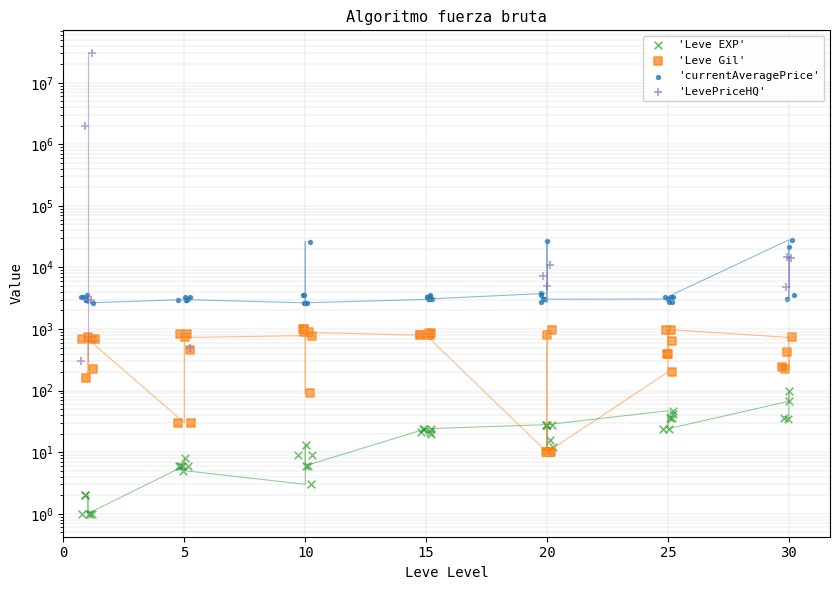

Which series reaches the maximum Y coordinate?

'LevePriceHQ'